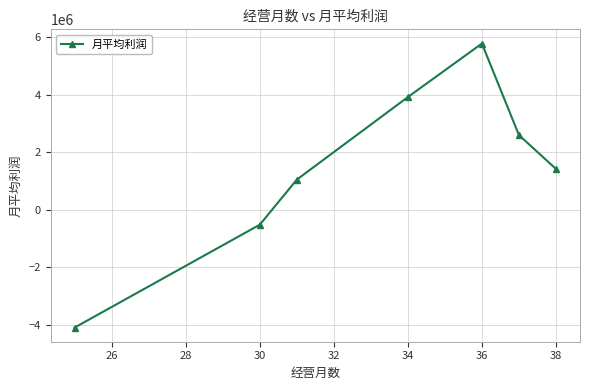

What is the greatest value displayed?

5785718.7